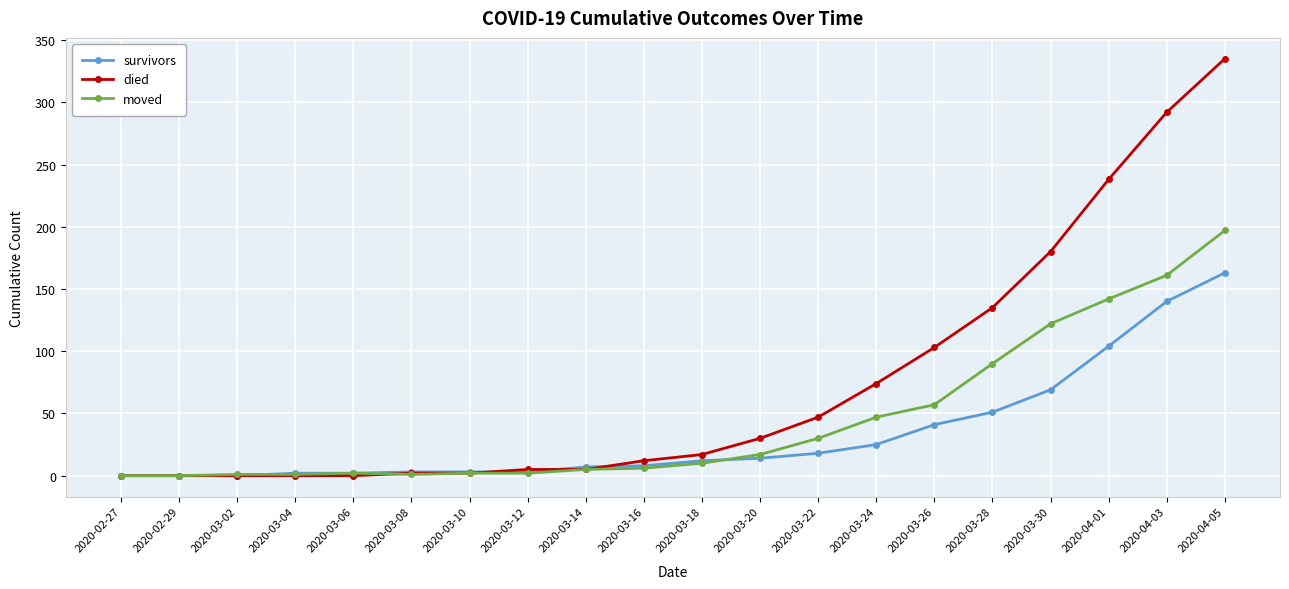

What is the label of the 5th point from the right?

2020-03-28